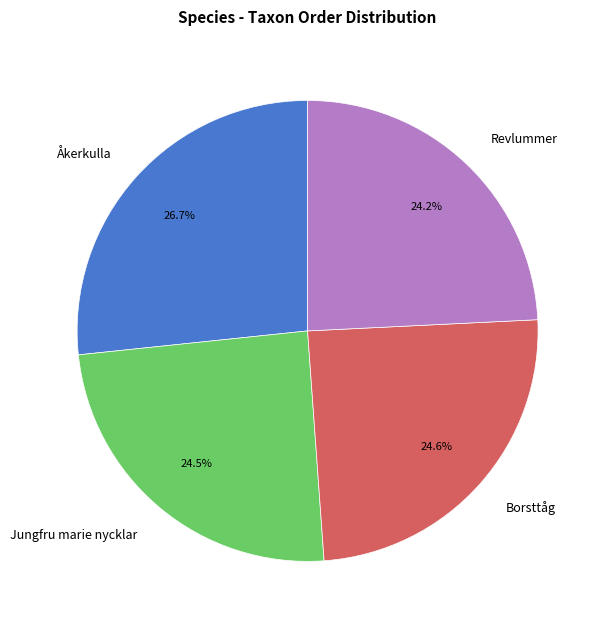

To the nearest percent, what is the combined percentage of Jungfru marie nycklar and Åkerkulla?

51%